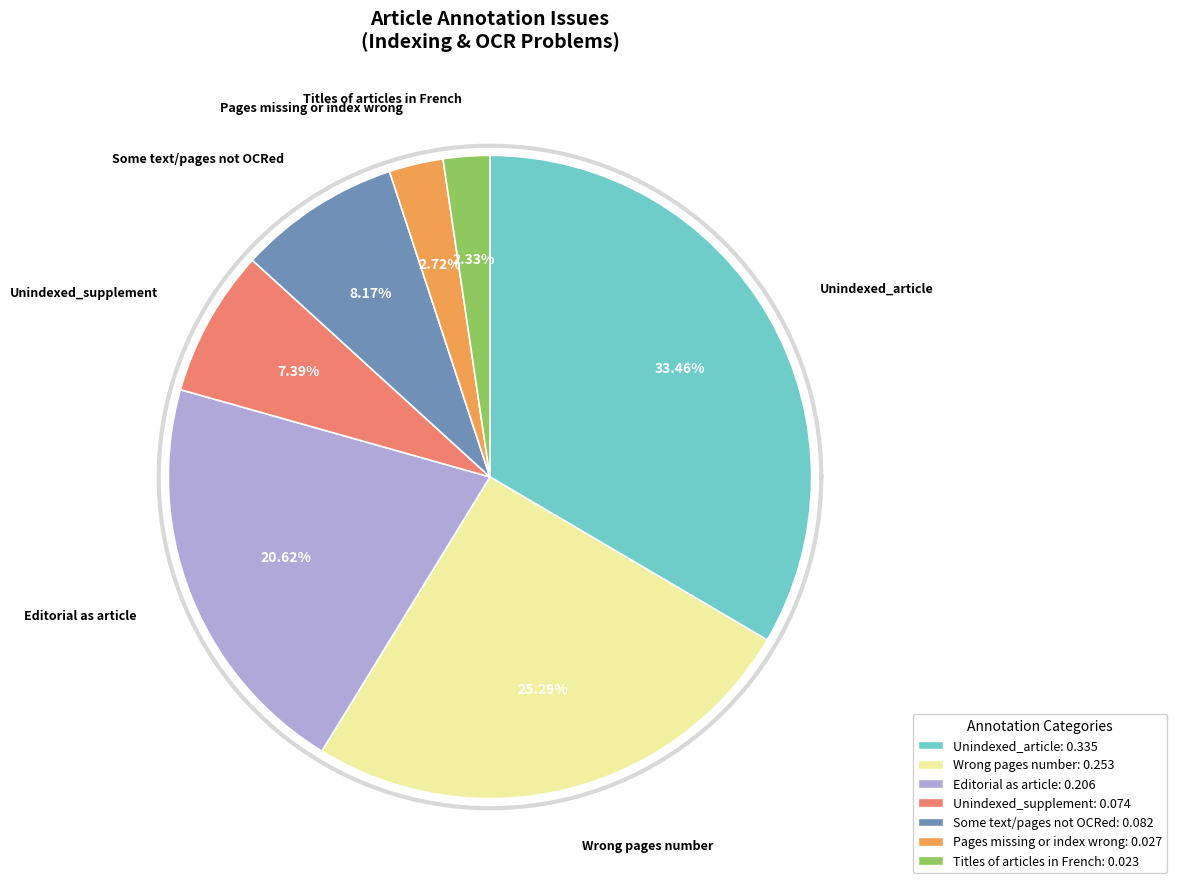

To the nearest percent, what percentage of the pie is Some text/pages not OCRed?

8%